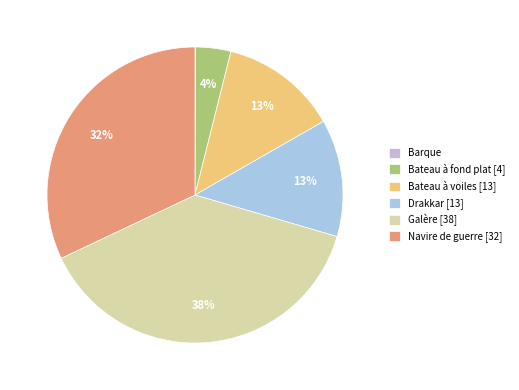

Combined, what portion of the pie is Galère and Bateau à voiles?

51.2%